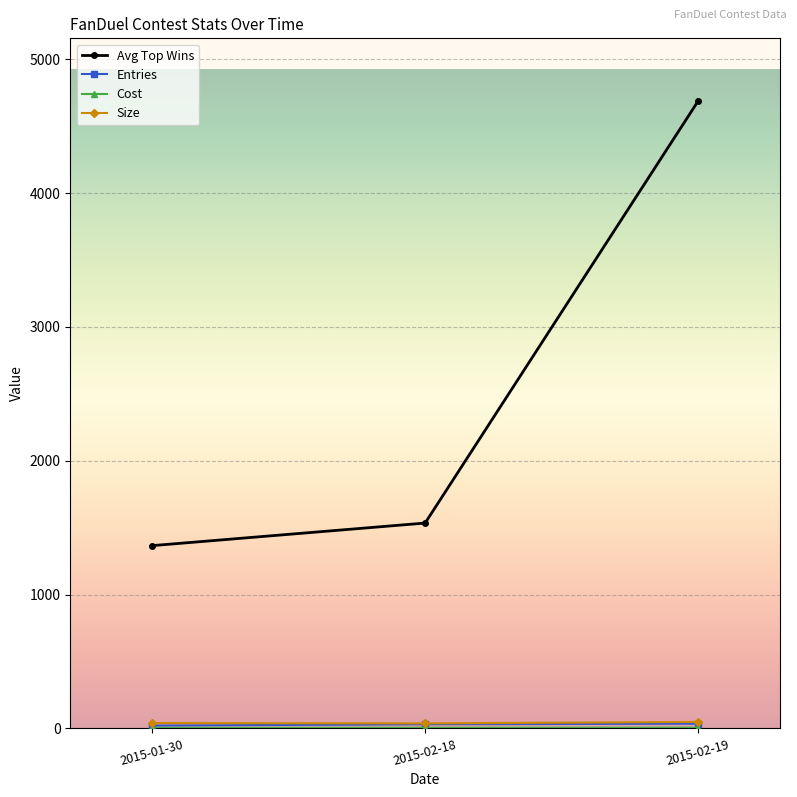

At which category does the chart reach its peak across all series?

2015-02-19